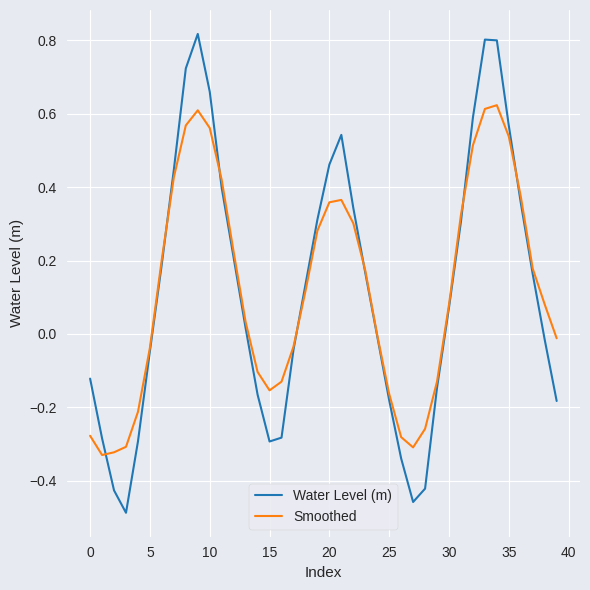

Which series has the largest range (max minus min)?

Water Level (m)